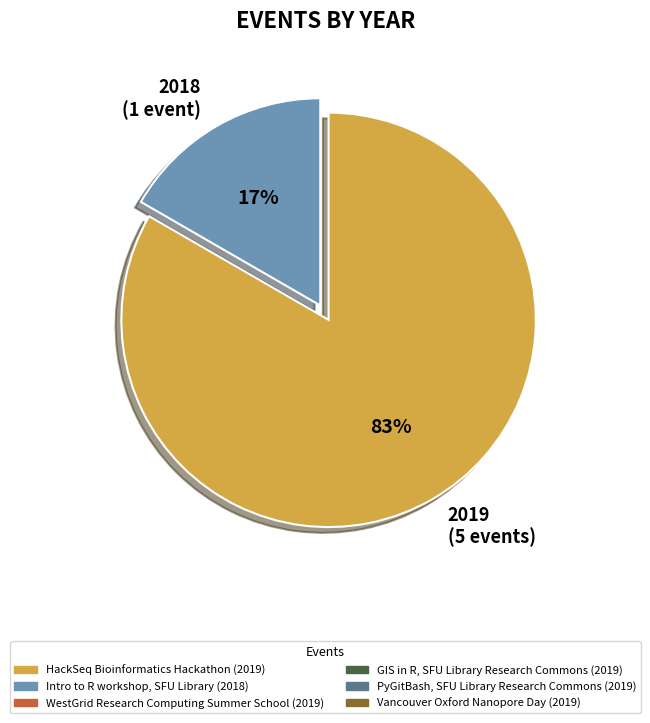

To the nearest percent, what portion does 2019 (5 events) represent?

83%